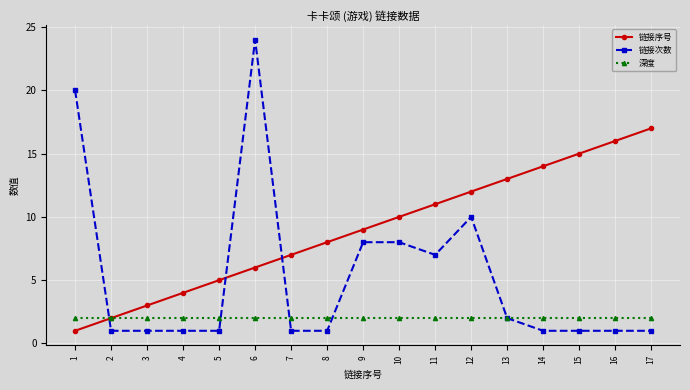

Rank the series by their maximum value, from lowest to highest.

深度, 链接序号, 链接次数